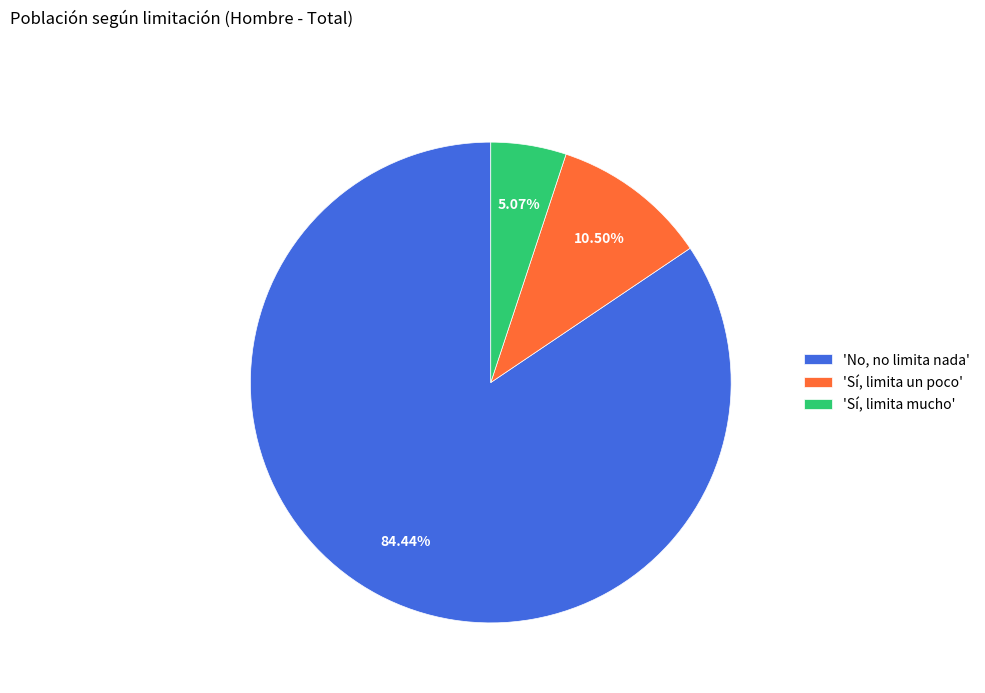

What is the largest slice in the pie chart?

'No, no limita nada'